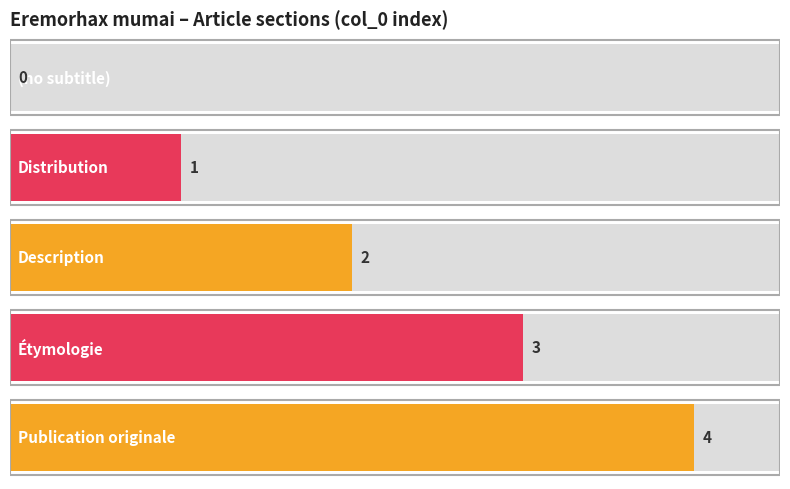

What is the ratio of the value at Description to the value at Distribution?

2.0